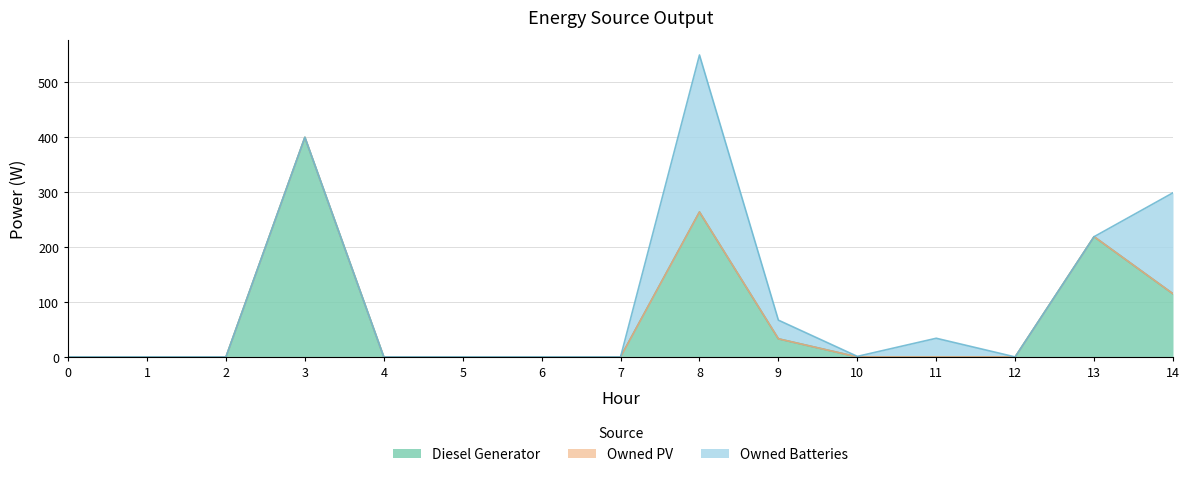

At which category is the sum across all series the highest?

8